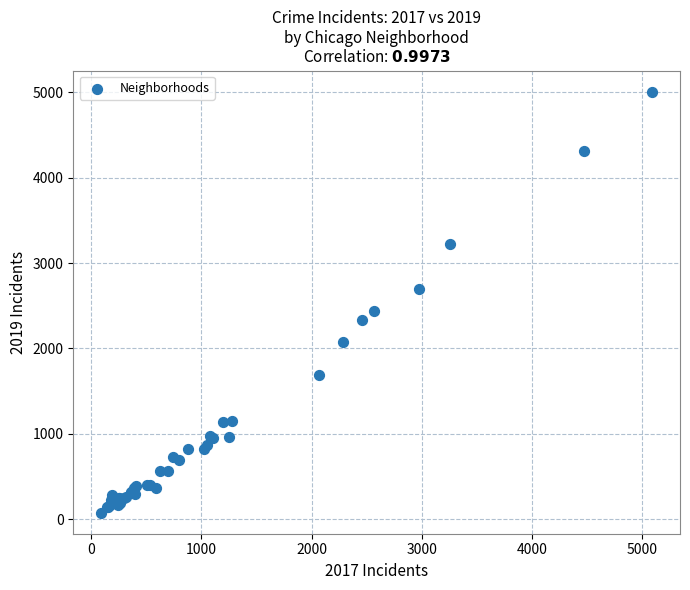

What Y value in the scatter plot is closest to 2542?

2441